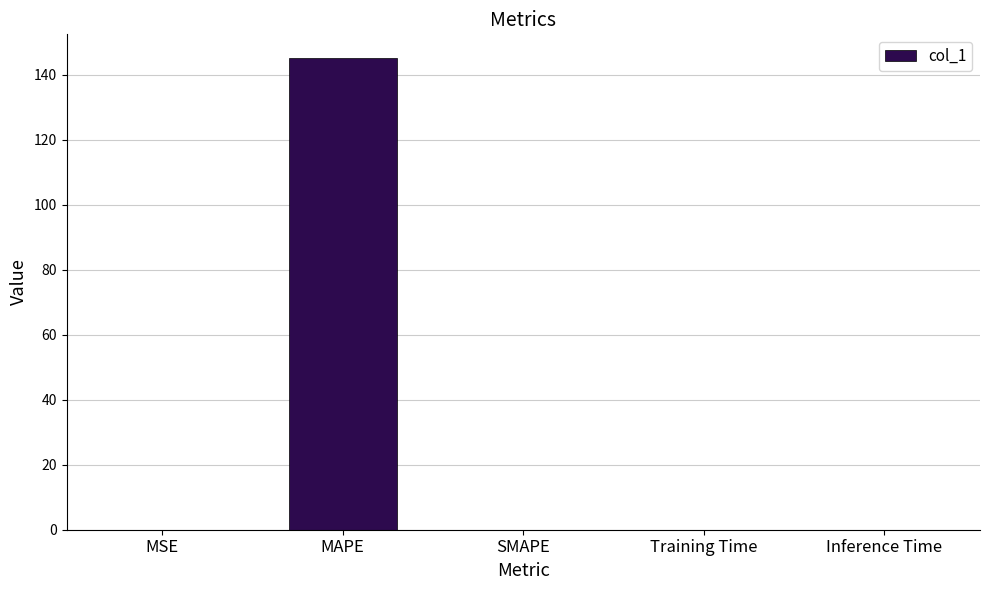

Between MAPE and Inference Time, which is larger?

MAPE